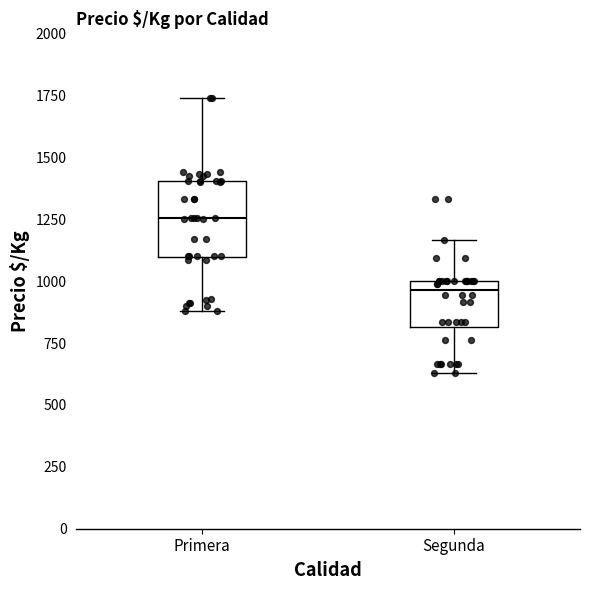

Reading left to right, read every box against the y-axis: the position of its median line, the range the box covers, and the ends of its whiskers. The values are not printed on the chart, so give them approximately, as read against the axis.

Primera: median 1250, box 1100 to 1400, whiskers 900 to 1750
Segunda: median 950, box 800 to 1000, whiskers 650 to 1150